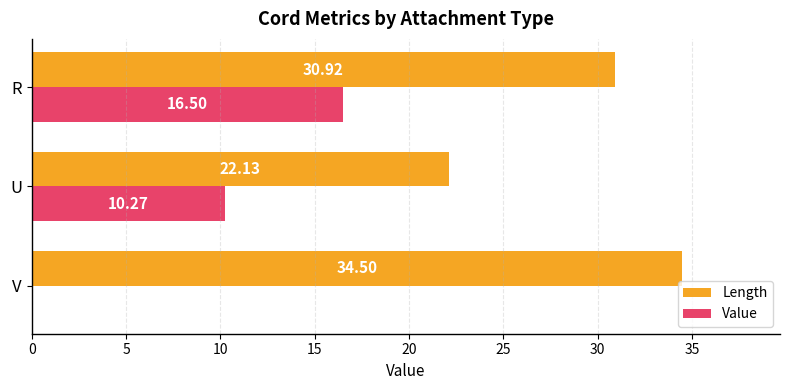

What is the maximum value shown in the chart?

34.5